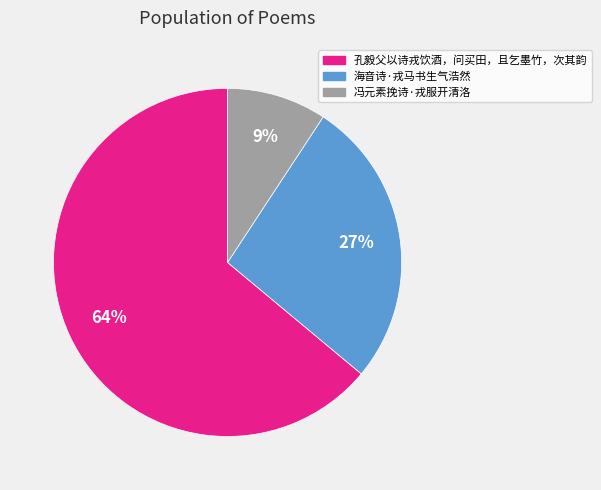

How many segments does this pie chart have?

3